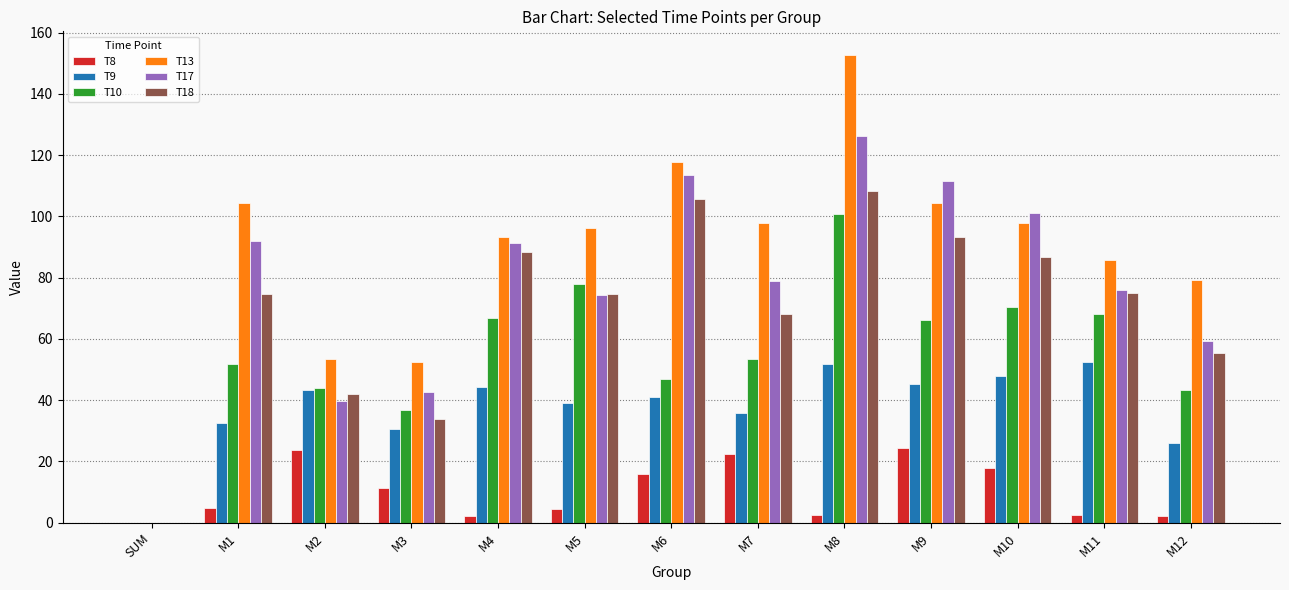

Which category has the highest value across all series?

M8